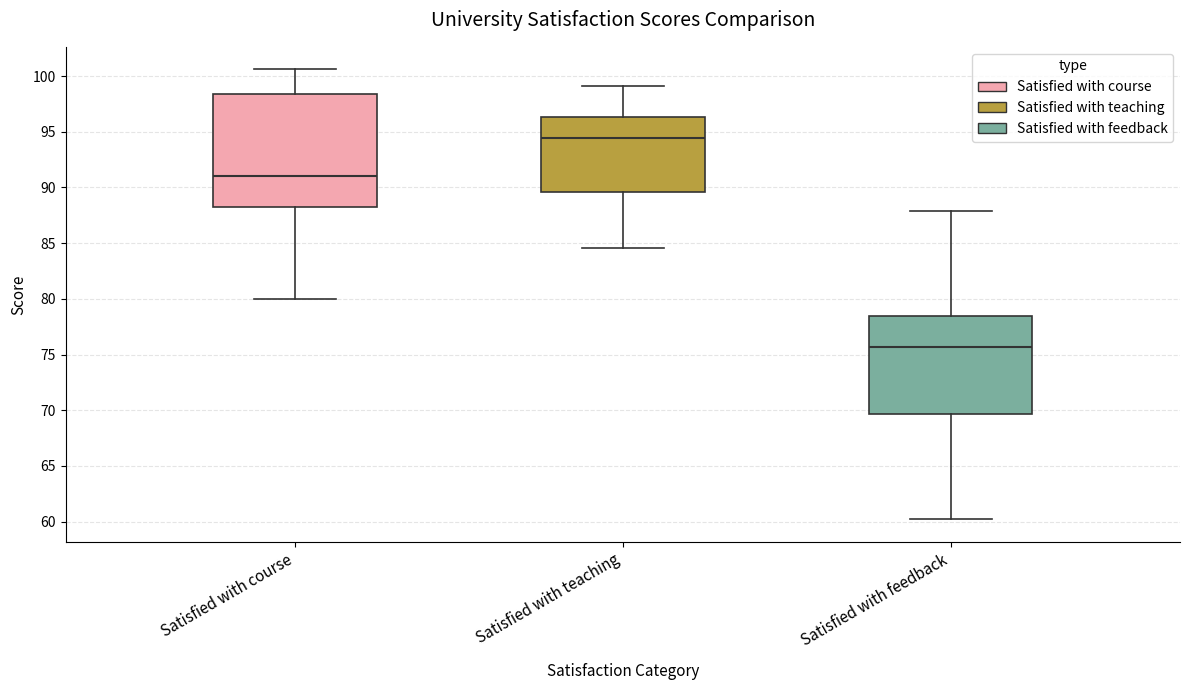

Which box is the tallest, from its lower edge to its upper edge?

Satisfied with course